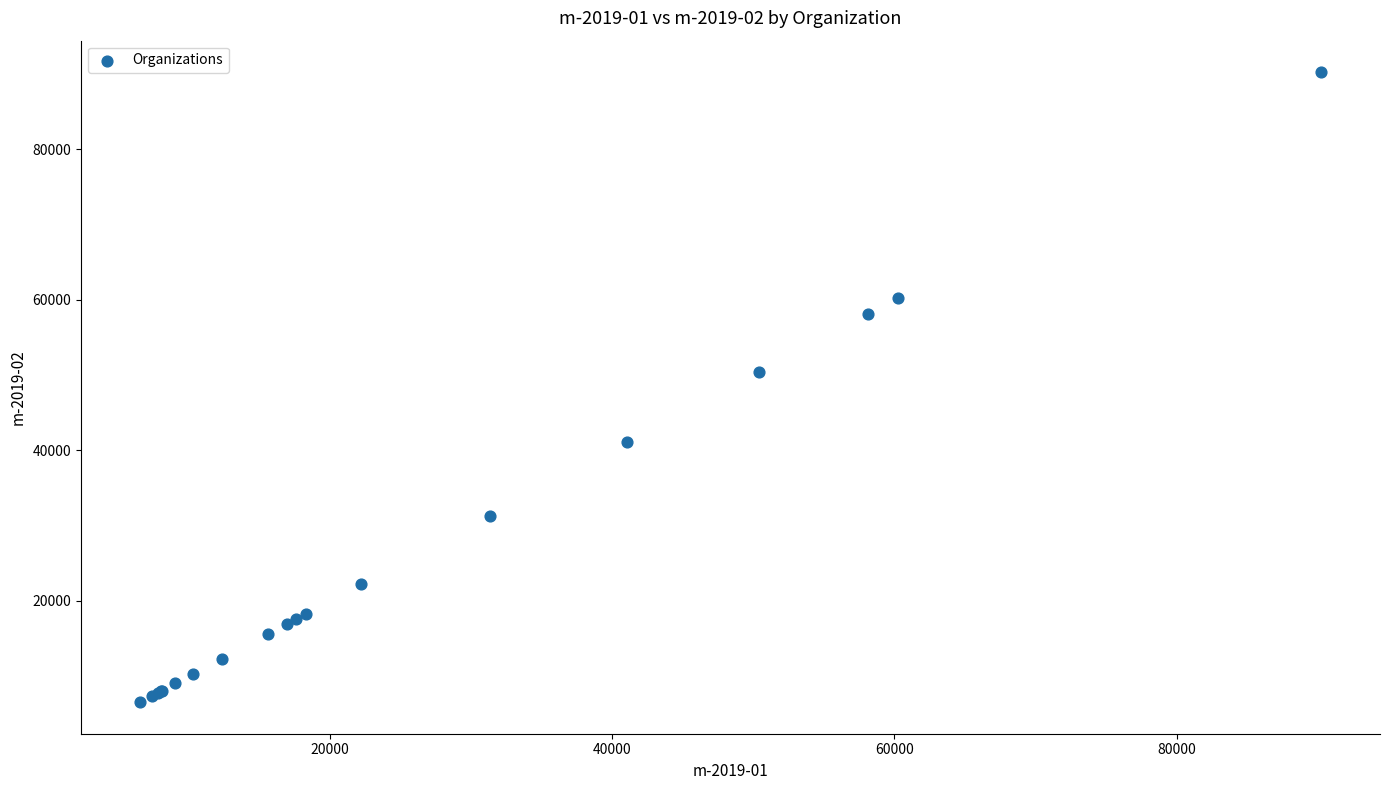

What Y value in the scatter plot is closest to 48386?

50430